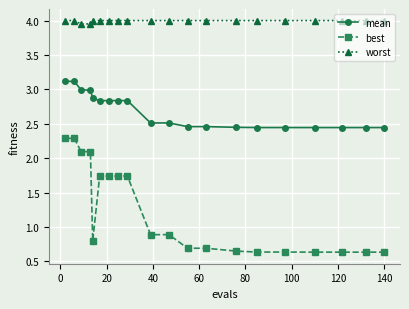

Which series has the largest range (max minus min)?

best